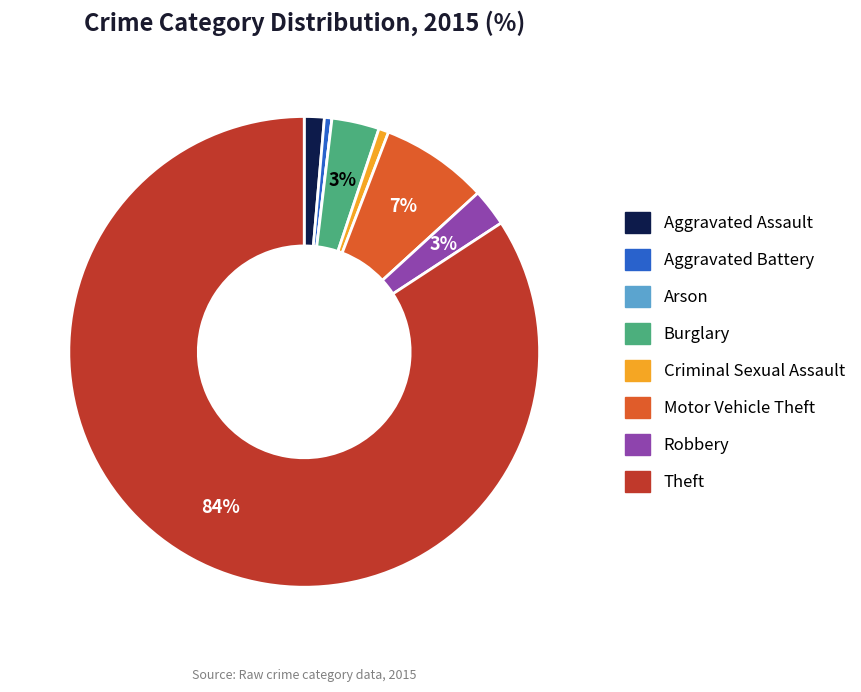

Do Motor Vehicle Theft and Theft together represent more than half of the pie?

Yes